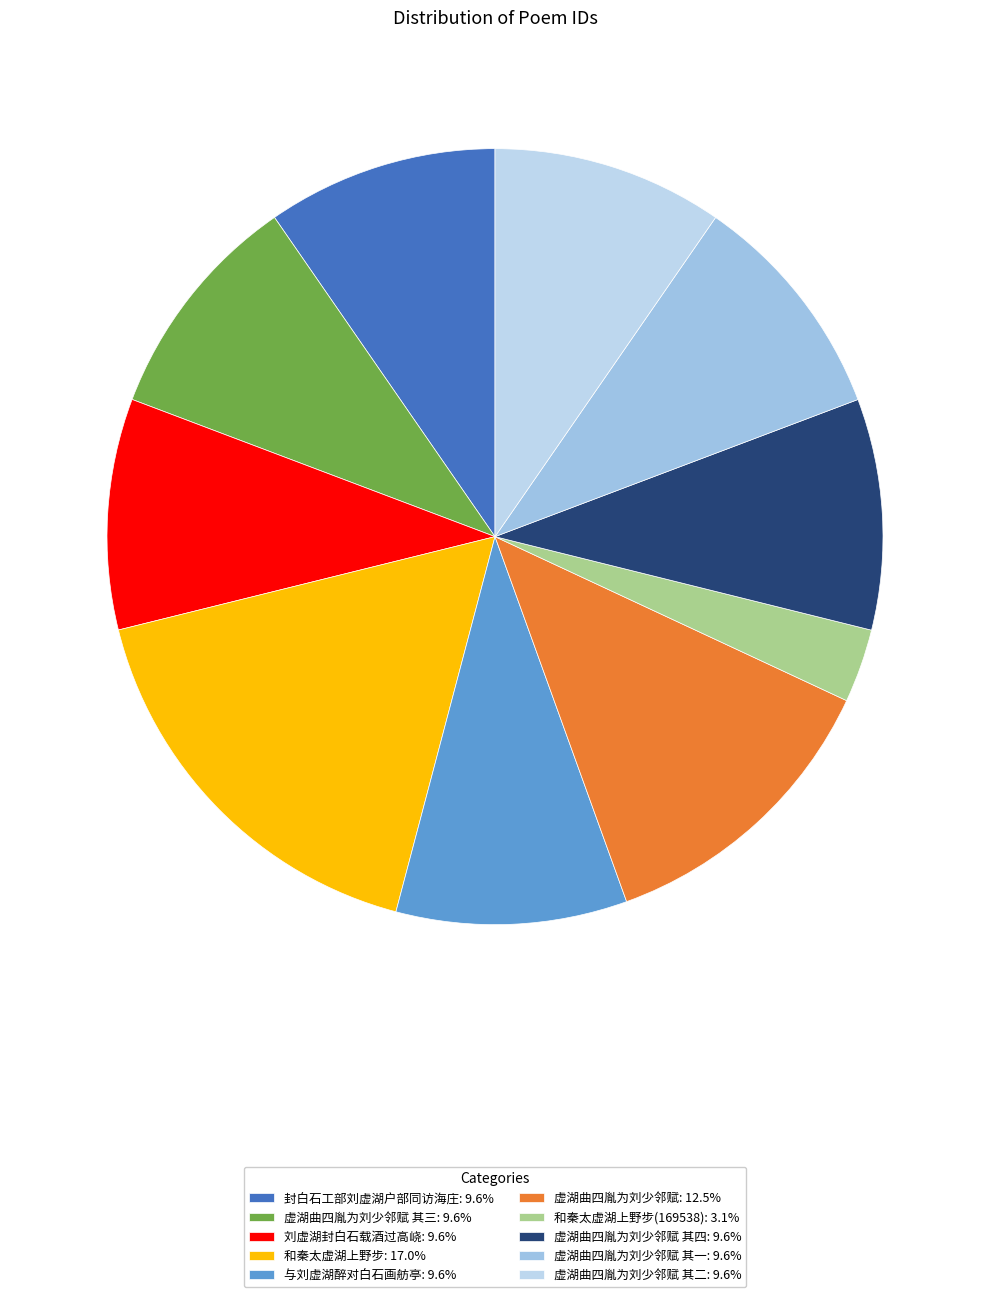

Does any single category account for the majority?

No